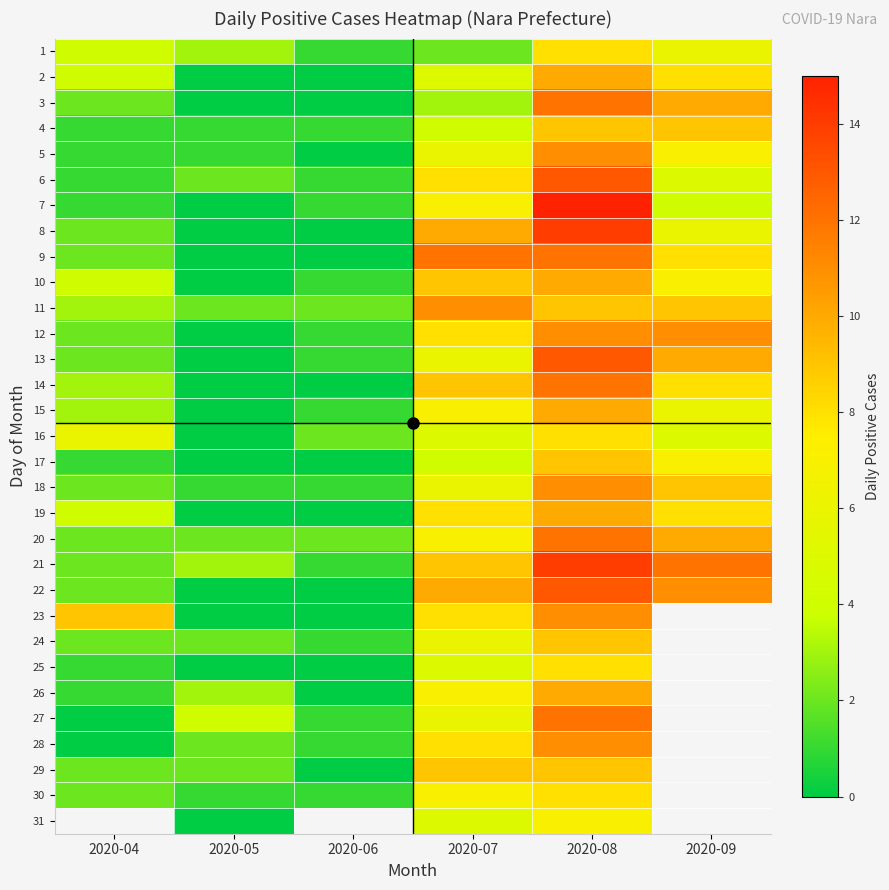

What is the difference between the 18 values at 2020-09 and 2020-05?

8.0